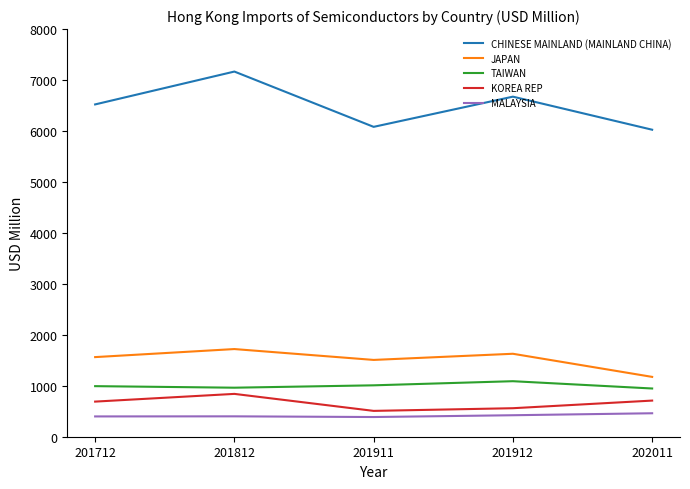

True or false: CHINESE MAINLAND (MAINLAND CHINA) and MALAYSIA intersect in this chart.

False